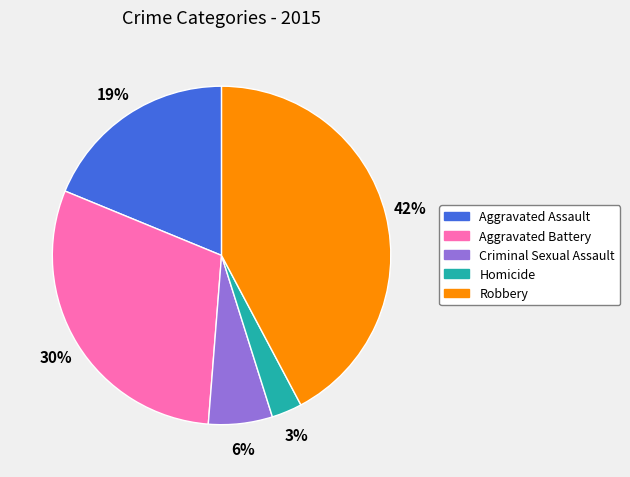

How many slices are in this pie chart?

5